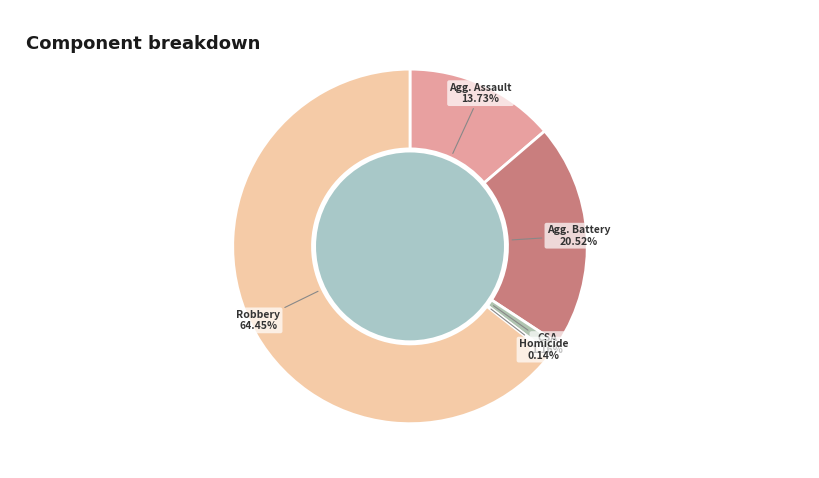

Which slice is the largest?

Robbery